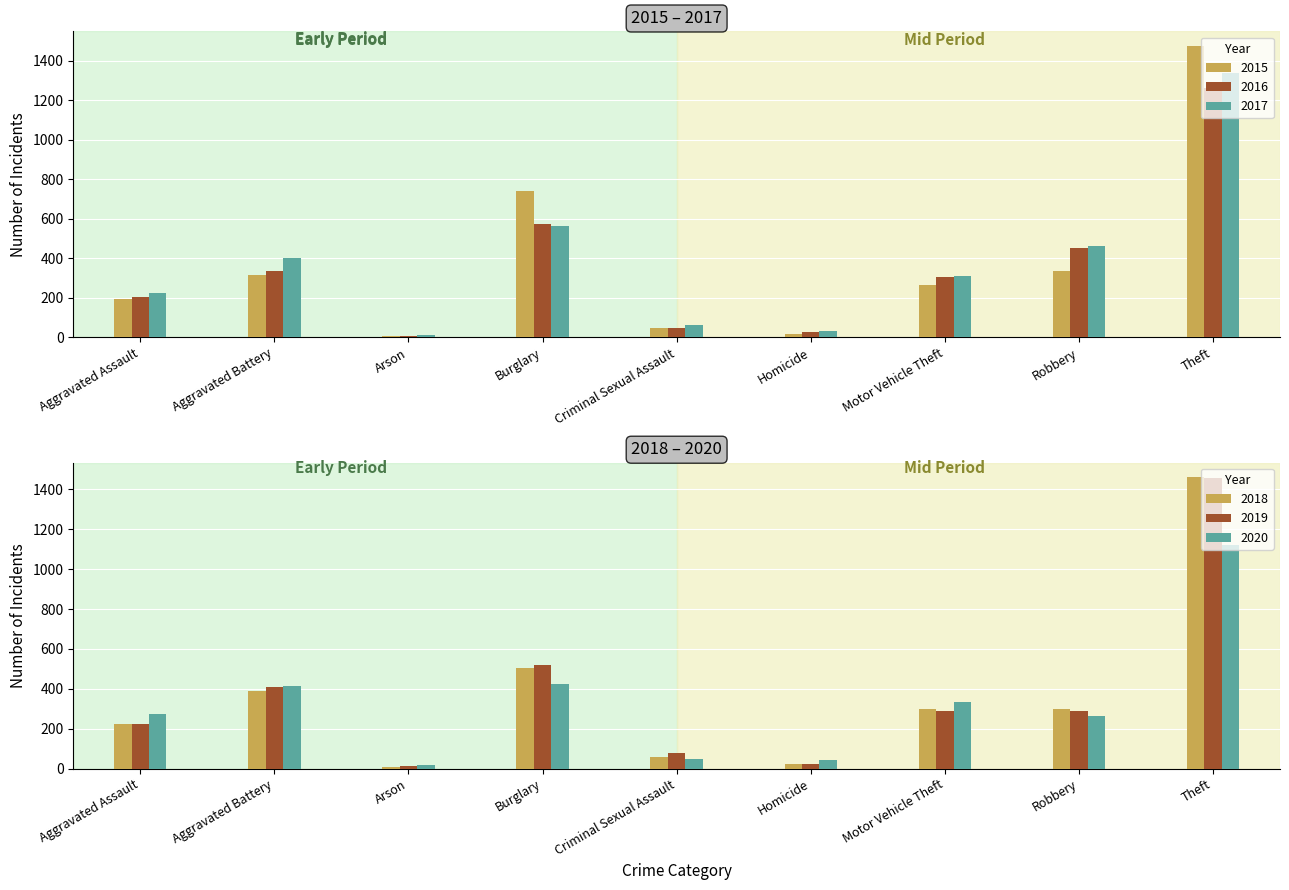

What is the difference between the second highest and minimum values in the 2017 series?

552